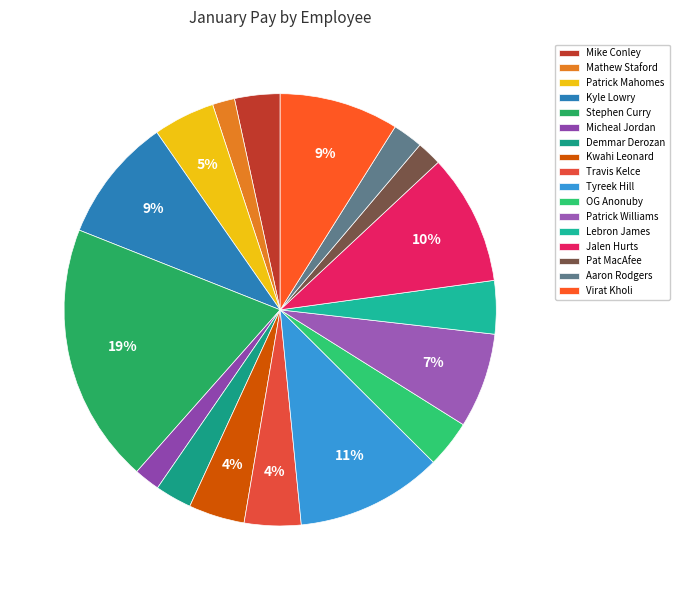

Is it true that Kyle Lowry is 19% of the pie?

False